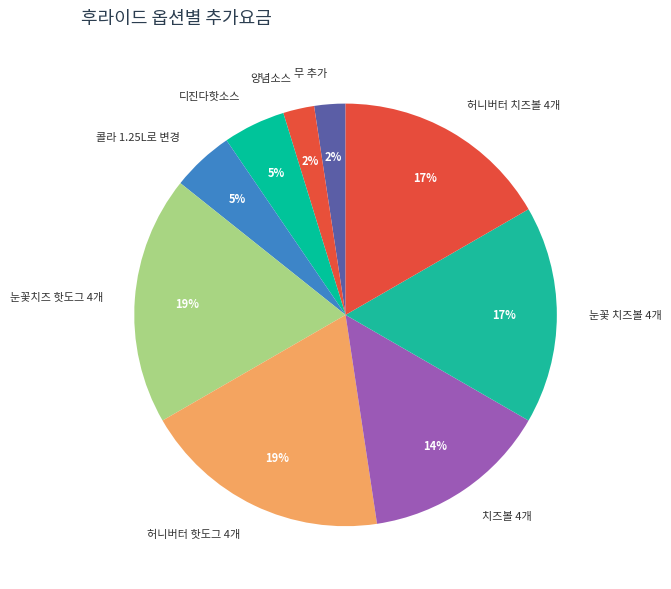

How many slices are in this pie chart?

9